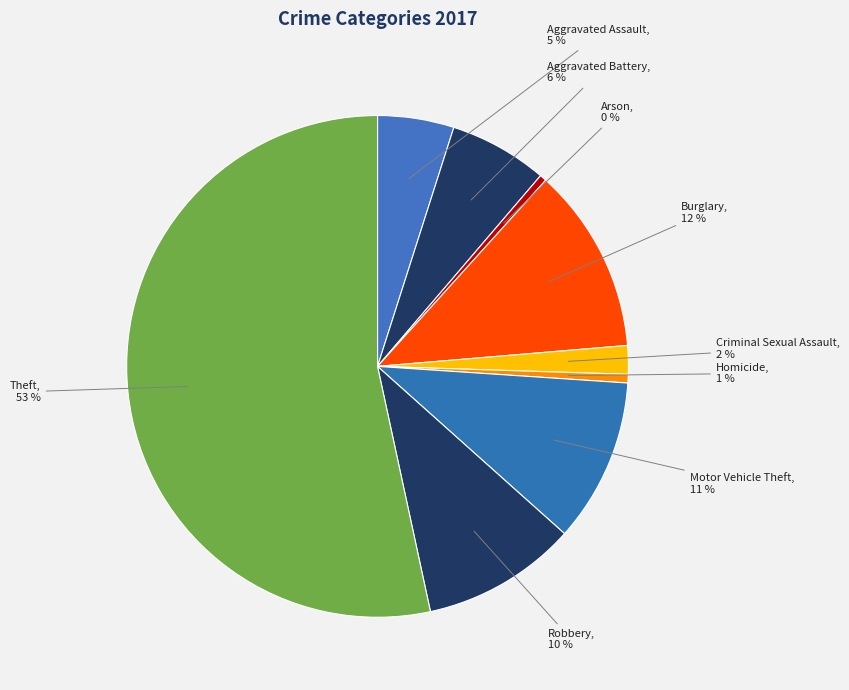

To the nearest percent, what is the difference between the Aggravated Assault and Theft slice percentages?

48%